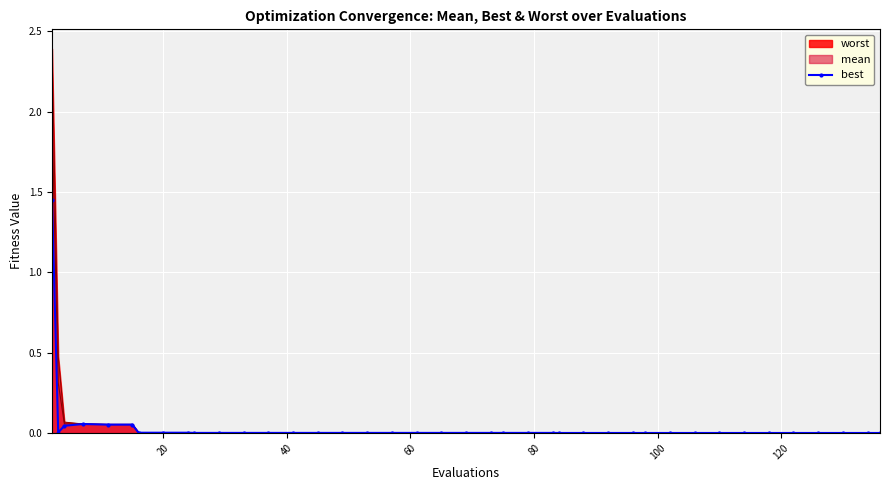

How many distinct data groups are displayed?

3